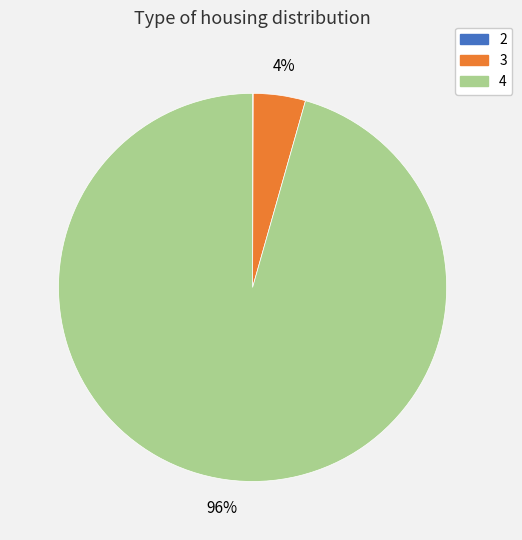

To the nearest percent, what is the average slice percentage?

33%